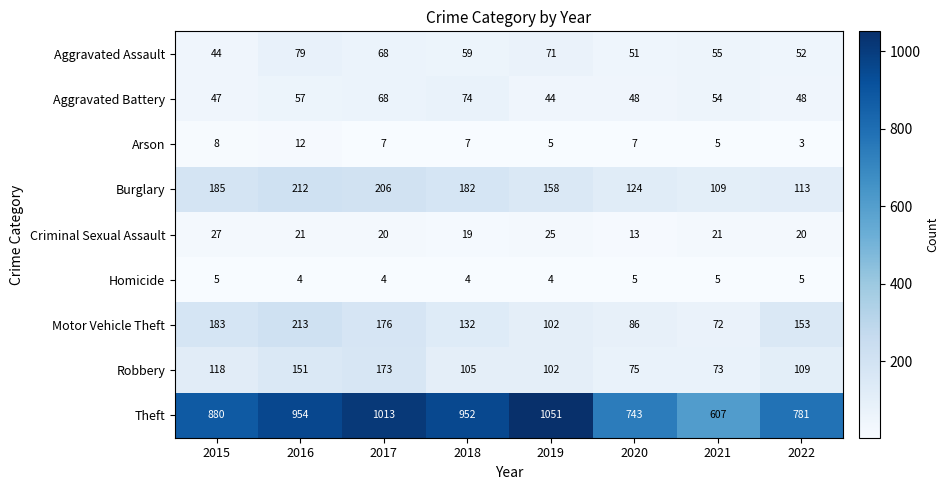

At which category is the sum across all series the highest?

2017